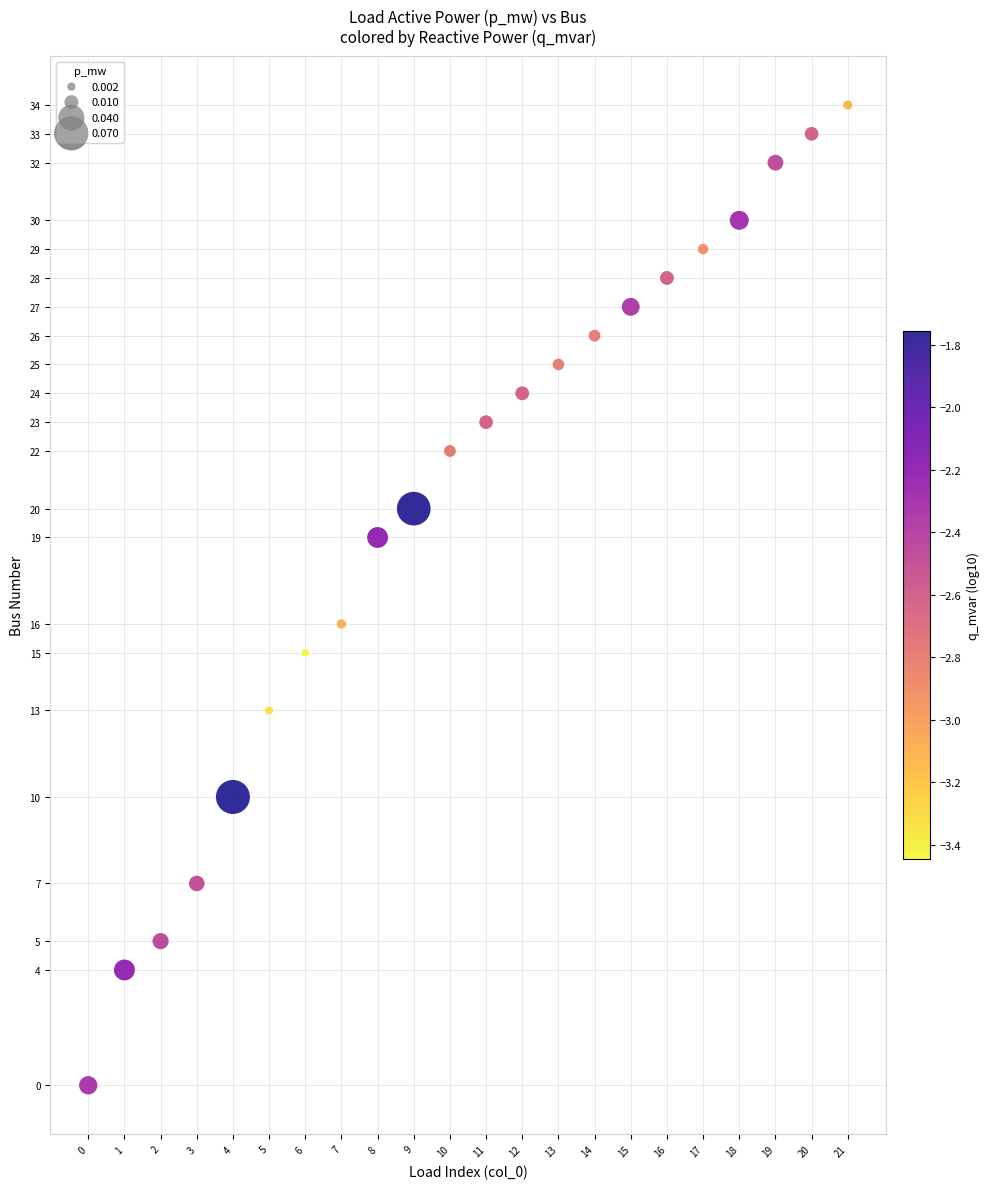

What Y value in the scatter plot is closest to 17?

16